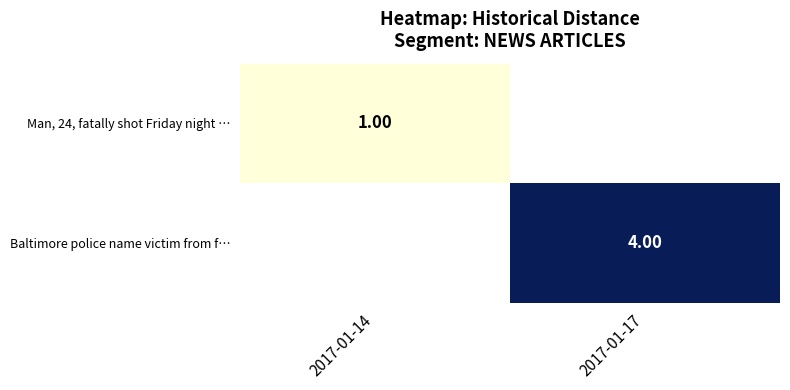

True or false: Baltimore police name victim from f… has a value of 4.0 at 2017-01-17.

True